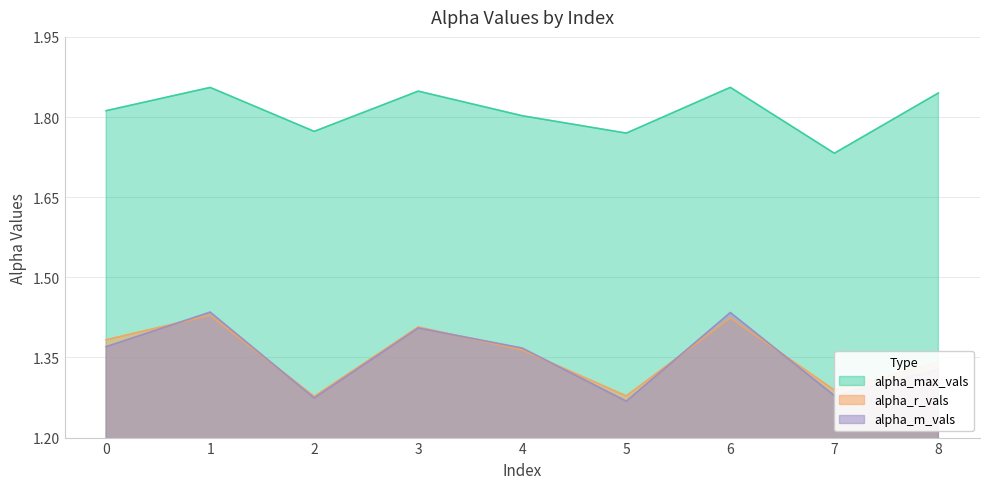

What is the value of the alpha_m_vals point at the 2nd from the left?

1.4